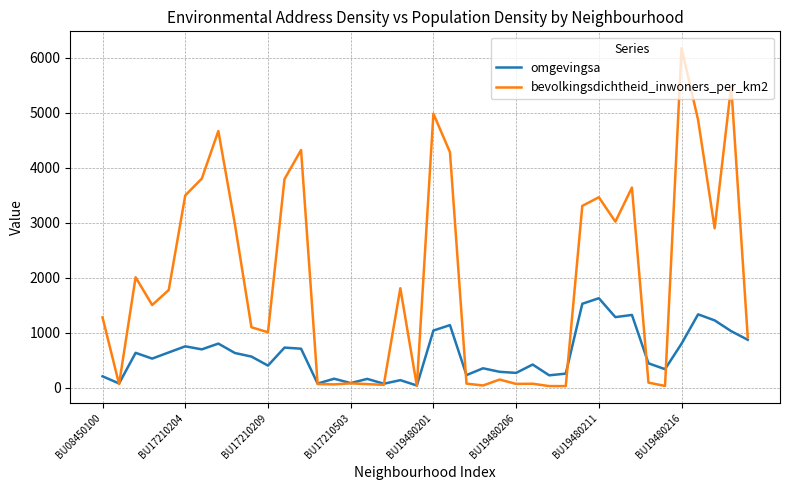

What is the sum of all omgevingsa values?

24243